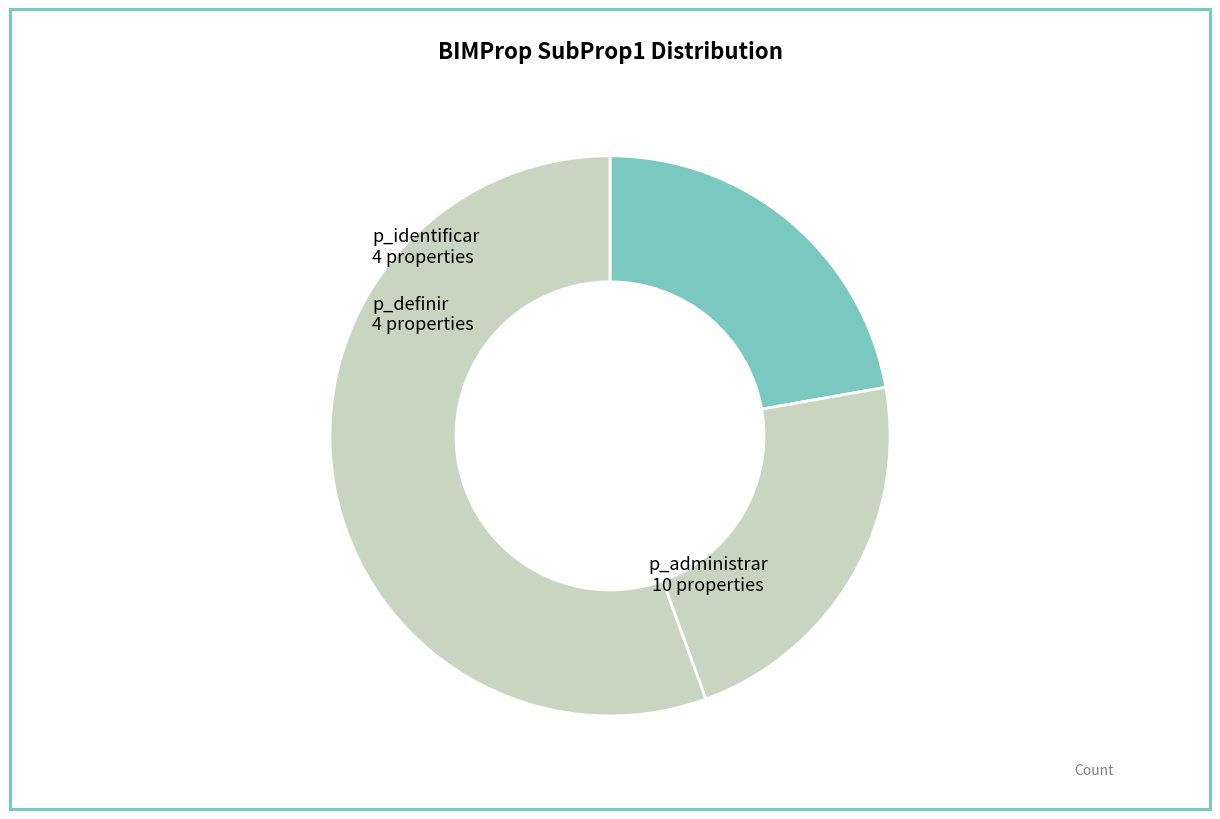

Is the sum of p_definir and p_identificar greater than half?

No